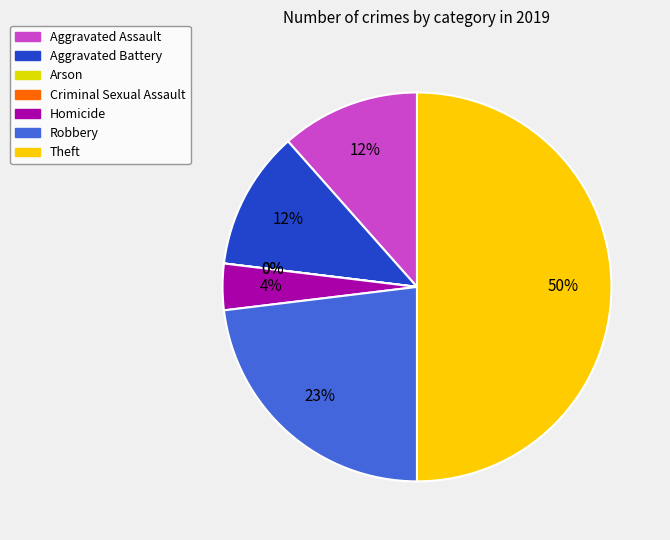

What percentage do Homicide and Theft together represent?

53.8%